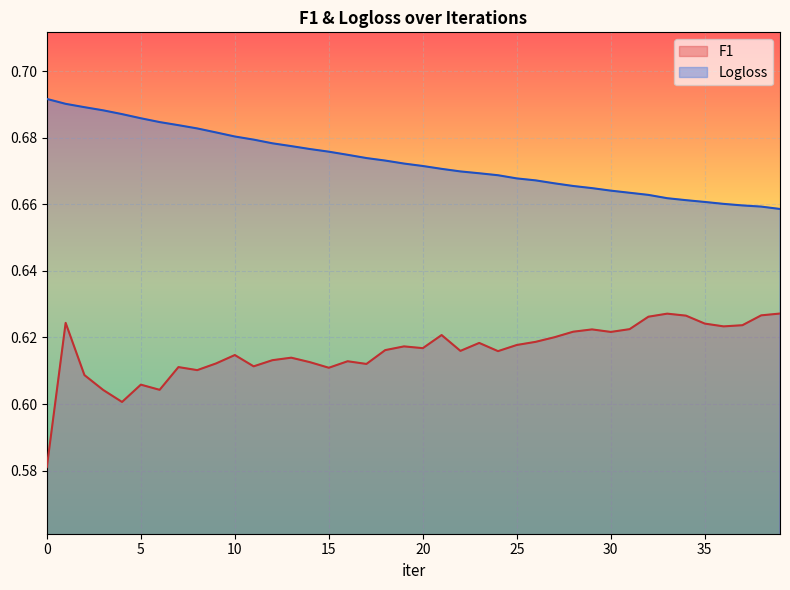

Between 18 and 23, which series saw the biggest shift?

Logloss